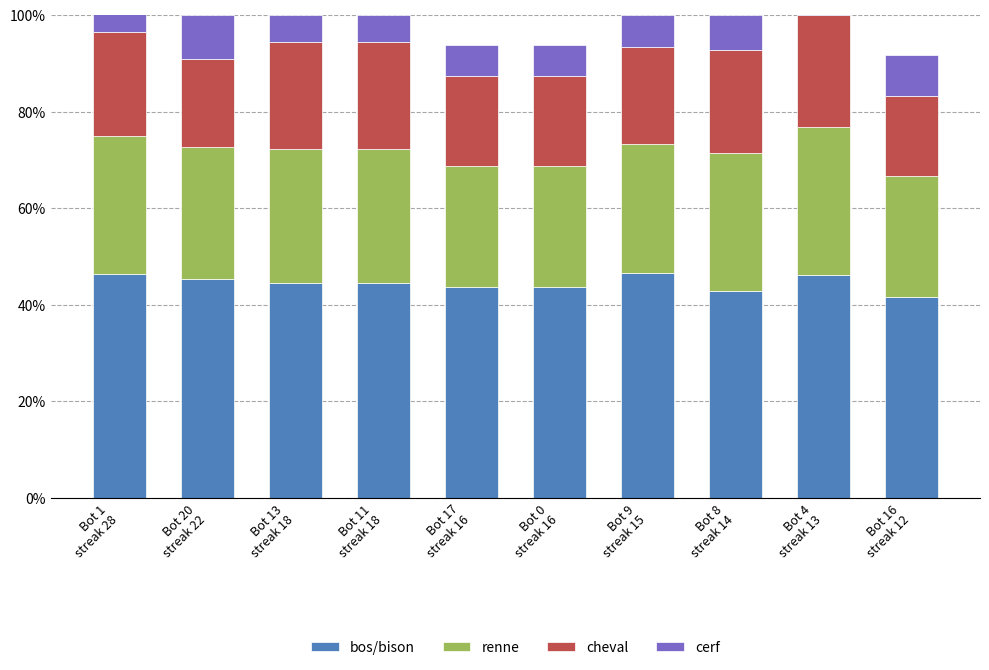

Which series has the largest range (max minus min)?

cheval